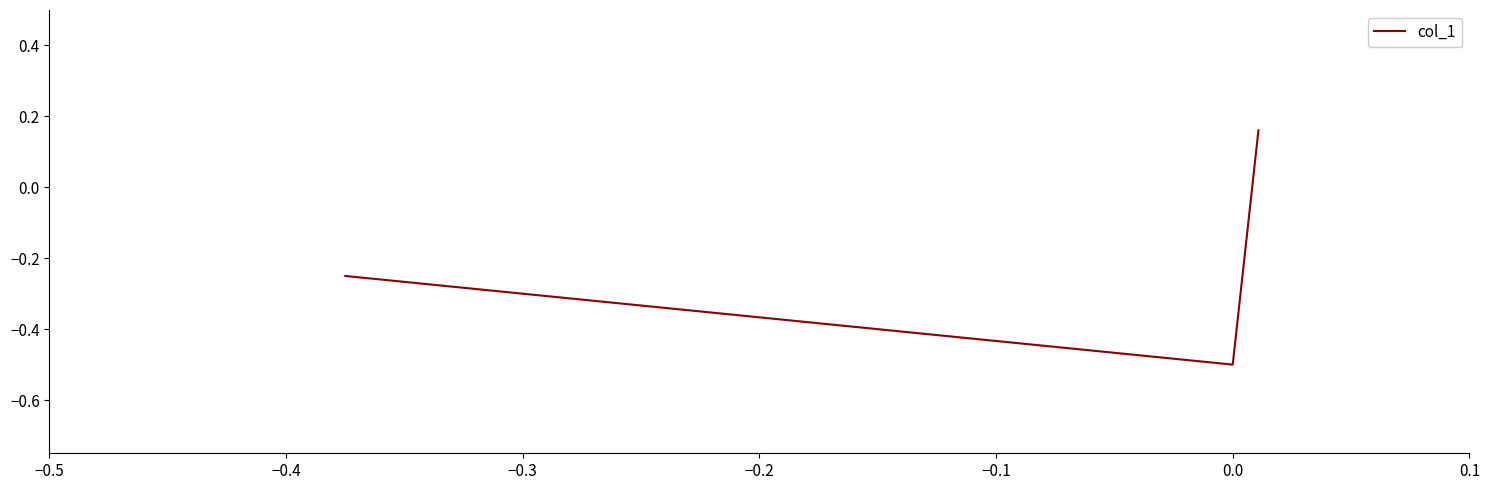

What is the minimum value shown in the chart?

-0.5